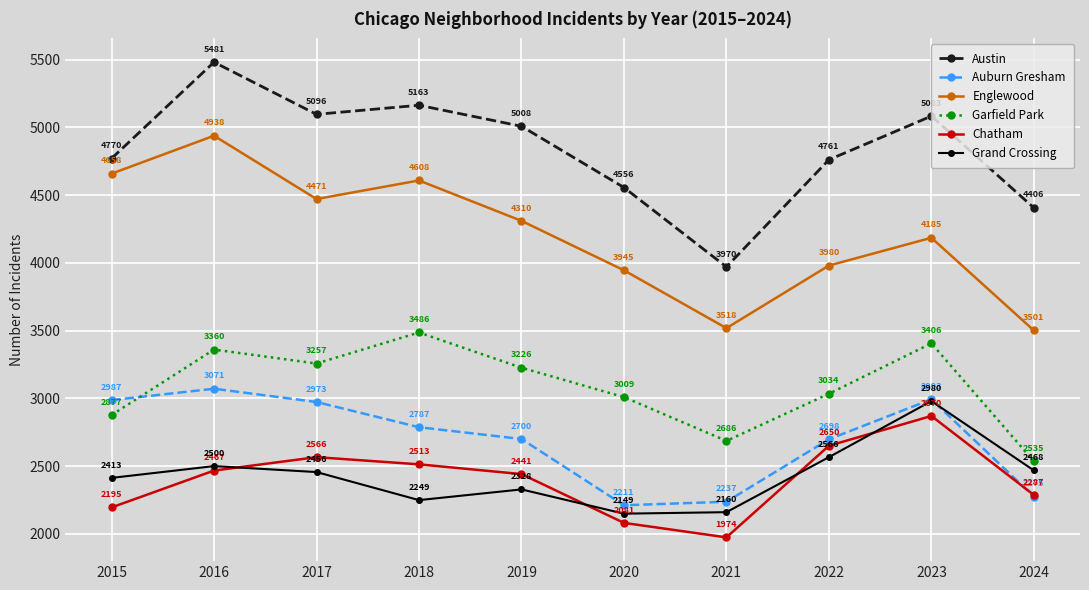

Rank the series by their maximum value, from lowest to highest.

Chatham, Grand Crossing, Auburn Gresham, Garfield Park, Englewood, Austin